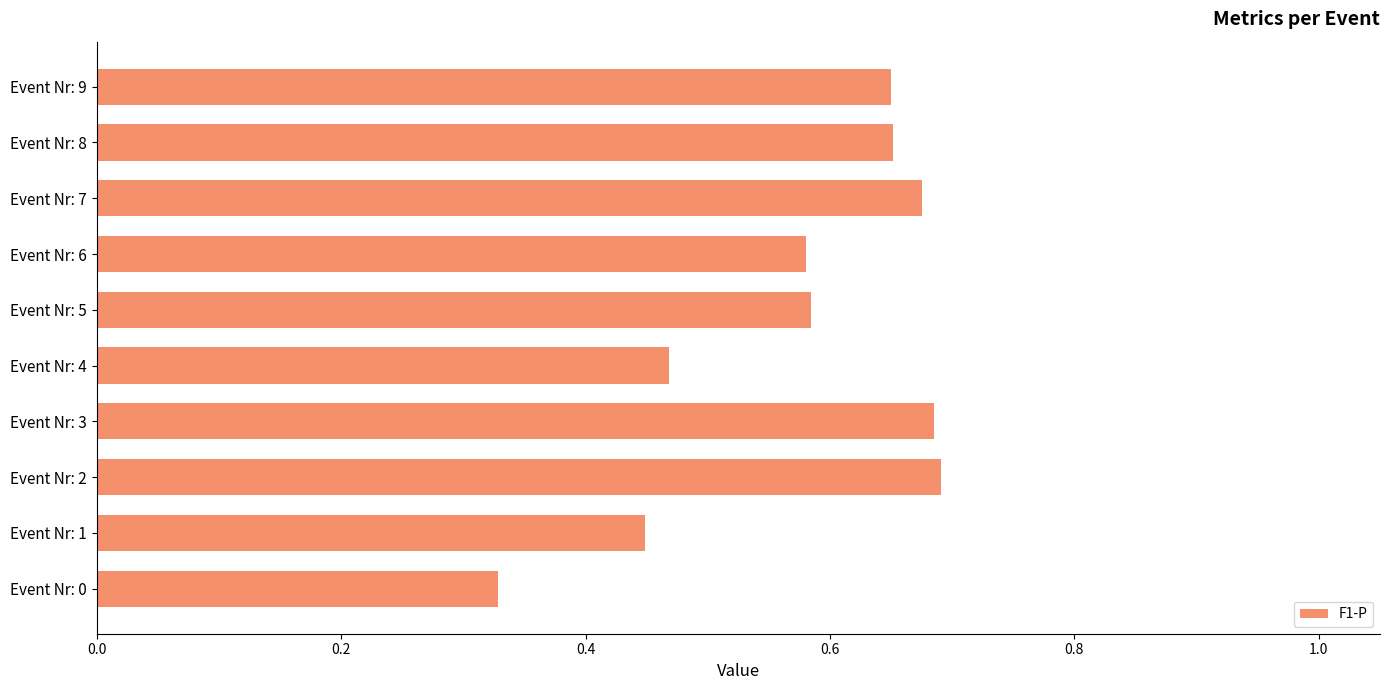

The chart shows a value of 0.4 at Event Nr: 8. True or false?

False